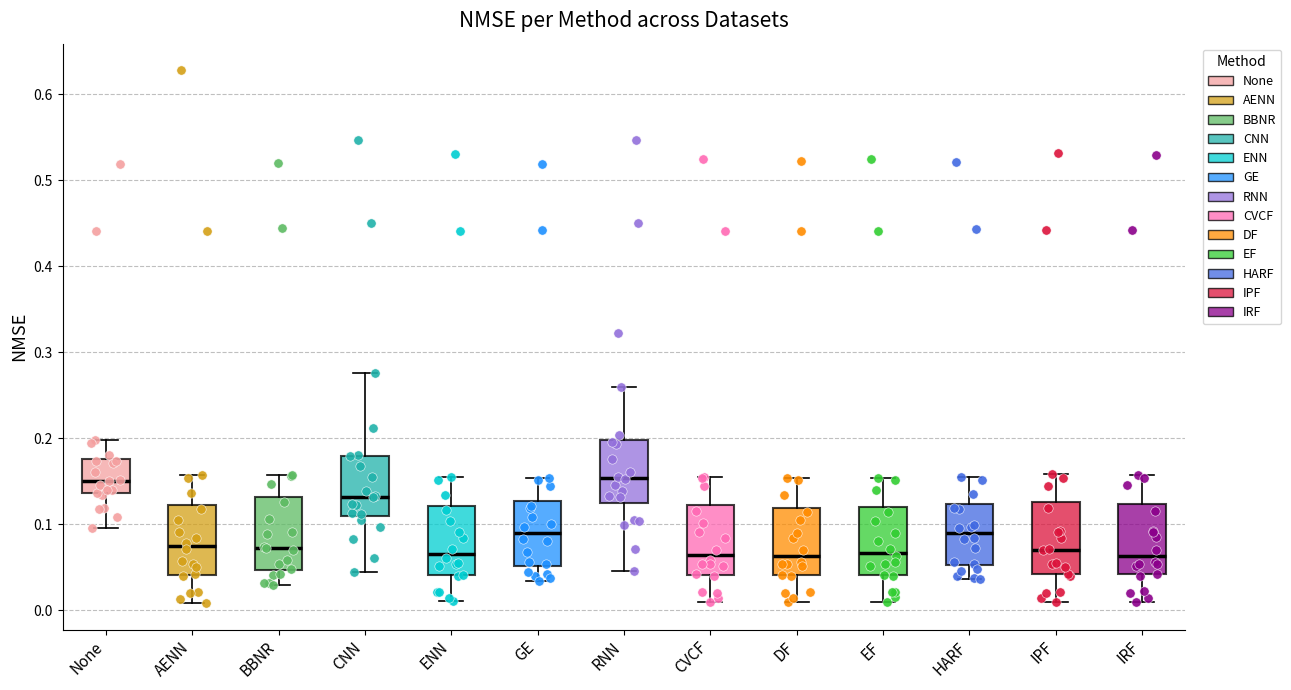

Where does the median line of the box for HARF sit on the y-axis? The values are not printed on the chart, so give them approximately, as read against the axis.

0.09